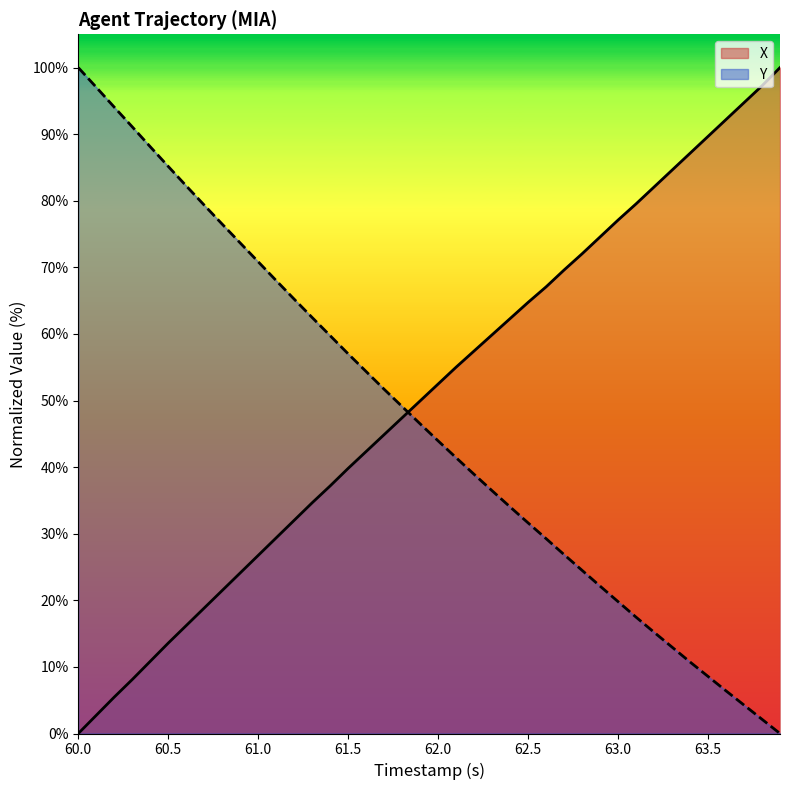

How many intersections are there between Y and X?

1